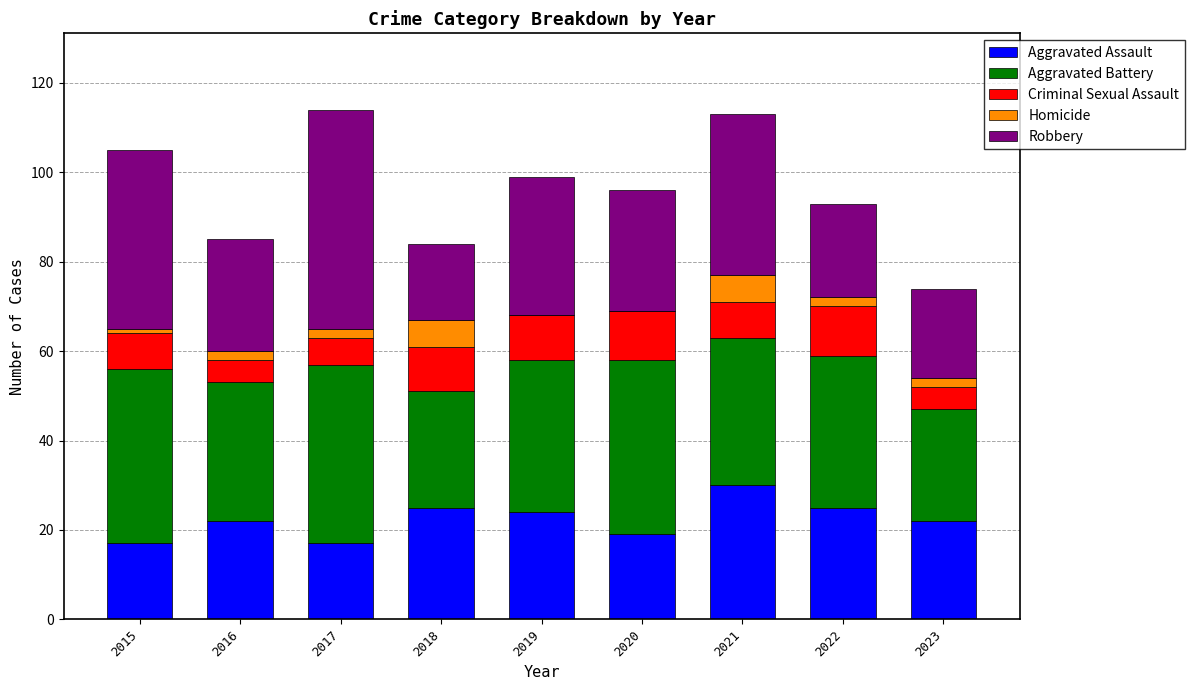

Are the bars horizontal?

No